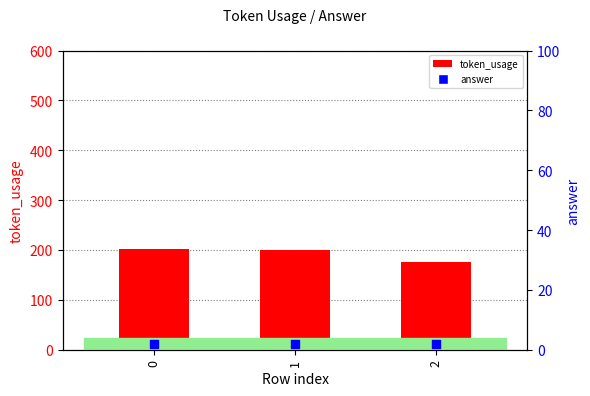

Which series contains the highest Y value?

token_usage